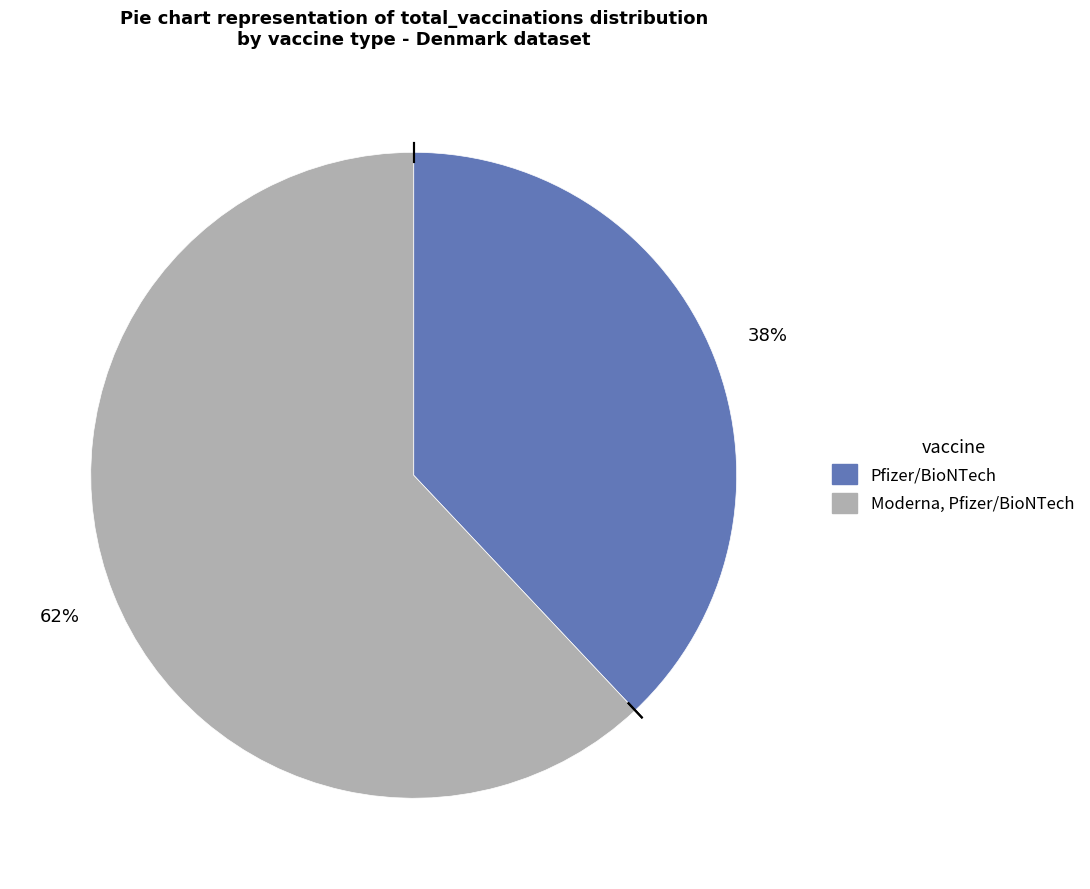

The Moderna, Pfizer/BioNTech slice represents 56% of the pie. True or false?

False